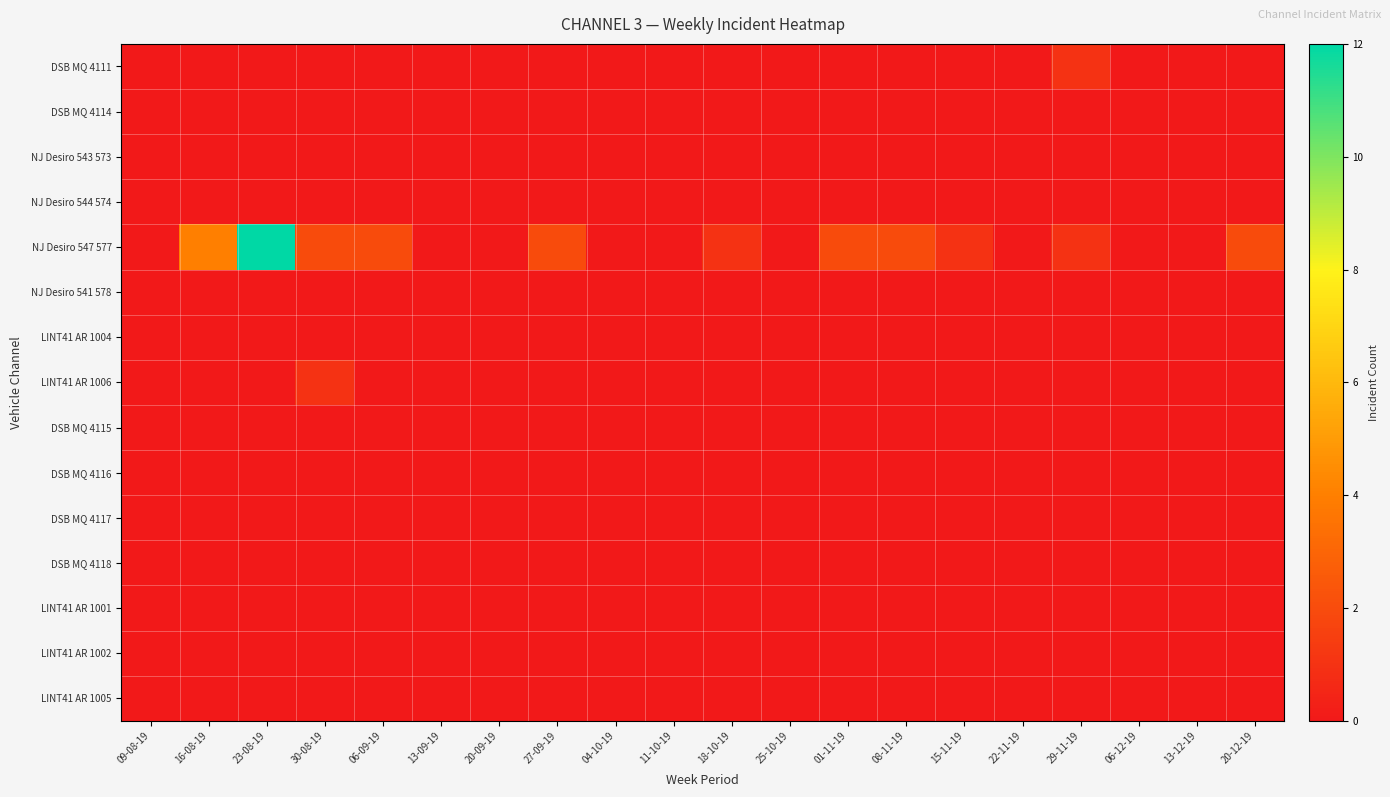

Reading right to left, transcribe all the data shown in this chart.

DSB MQ 4111: 20-12-19=0	13-12-19=0	06-12-19=0	29-11-19=1	22-11-19=0	15-11-19=0	08-11-19=0	01-11-19=0	25-10-19=0	18-10-19=0	11-10-19=0	04-10-19=0	27-09-19=0	20-09-19=0	13-09-19=0	06-09-19=0	30-08-19=0	23-08-19=0	16-08-19=0	09-08-19=0
DSB MQ 4114: 20-12-19=0	13-12-19=0	06-12-19=0	29-11-19=0	22-11-19=0	15-11-19=0	08-11-19=0	01-11-19=0	25-10-19=0	18-10-19=0	11-10-19=0	04-10-19=0	27-09-19=0	20-09-19=0	13-09-19=0	06-09-19=0	30-08-19=0	23-08-19=0	16-08-19=0	09-08-19=0
NJ Desiro 543 573: 20-12-19=0	13-12-19=0	06-12-19=0	29-11-19=0	22-11-19=0	15-11-19=0	08-11-19=0	01-11-19=0	25-10-19=0	18-10-19=0	11-10-19=0	04-10-19=0	27-09-19=0	20-09-19=0	13-09-19=0	06-09-19=0	30-08-19=0	23-08-19=0	16-08-19=0	09-08-19=0
NJ Desiro 544 574: 20-12-19=0	13-12-19=0	06-12-19=0	29-11-19=0	22-11-19=0	15-11-19=0	08-11-19=0	01-11-19=0	25-10-19=0	18-10-19=0	11-10-19=0	04-10-19=0	27-09-19=0	20-09-19=0	13-09-19=0	06-09-19=0	30-08-19=0	23-08-19=0	16-08-19=0	09-08-19=0
NJ Desiro 547 577: 20-12-19=2	13-12-19=0	06-12-19=0	29-11-19=1	22-11-19=0	15-11-19=1	08-11-19=2	01-11-19=2	25-10-19=0	18-10-19=1	11-10-19=0	04-10-19=0	27-09-19=2	20-09-19=0	13-09-19=0	06-09-19=2	30-08-19=2	23-08-19=12	16-08-19=4	09-08-19=0
NJ Desiro 541 578: 20-12-19=0	13-12-19=0	06-12-19=0	29-11-19=0	22-11-19=0	15-11-19=0	08-11-19=0	01-11-19=0	25-10-19=0	18-10-19=0	11-10-19=0	04-10-19=0	27-09-19=0	20-09-19=0	13-09-19=0	06-09-19=0	30-08-19=0	23-08-19=0	16-08-19=0	09-08-19=0
LINT41 AR 1004: 20-12-19=0	13-12-19=0	06-12-19=0	29-11-19=0	22-11-19=0	15-11-19=0	08-11-19=0	01-11-19=0	25-10-19=0	18-10-19=0	11-10-19=0	04-10-19=0	27-09-19=0	20-09-19=0	13-09-19=0	06-09-19=0	30-08-19=0	23-08-19=0	16-08-19=0	09-08-19=0
LINT41 AR 1006: 20-12-19=0	13-12-19=0	06-12-19=0	29-11-19=0	22-11-19=0	15-11-19=0	08-11-19=0	01-11-19=0	25-10-19=0	18-10-19=0	11-10-19=0	04-10-19=0	27-09-19=0	20-09-19=0	13-09-19=0	06-09-19=0	30-08-19=1	23-08-19=0	16-08-19=0	09-08-19=0
DSB MQ 4115: 20-12-19=0	13-12-19=0	06-12-19=0	29-11-19=0	22-11-19=0	15-11-19=0	08-11-19=0	01-11-19=0	25-10-19=0	18-10-19=0	11-10-19=0	04-10-19=0	27-09-19=0	20-09-19=0	13-09-19=0	06-09-19=0	30-08-19=0	23-08-19=0	16-08-19=0	09-08-19=0
DSB MQ 4116: 20-12-19=0	13-12-19=0	06-12-19=0	29-11-19=0	22-11-19=0	15-11-19=0	08-11-19=0	01-11-19=0	25-10-19=0	18-10-19=0	11-10-19=0	04-10-19=0	27-09-19=0	20-09-19=0	13-09-19=0	06-09-19=0	30-08-19=0	23-08-19=0	16-08-19=0	09-08-19=0
DSB MQ 4117: 20-12-19=0	13-12-19=0	06-12-19=0	29-11-19=0	22-11-19=0	15-11-19=0	08-11-19=0	01-11-19=0	25-10-19=0	18-10-19=0	11-10-19=0	04-10-19=0	27-09-19=0	20-09-19=0	13-09-19=0	06-09-19=0	30-08-19=0	23-08-19=0	16-08-19=0	09-08-19=0
DSB MQ 4118: 20-12-19=0	13-12-19=0	06-12-19=0	29-11-19=0	22-11-19=0	15-11-19=0	08-11-19=0	01-11-19=0	25-10-19=0	18-10-19=0	11-10-19=0	04-10-19=0	27-09-19=0	20-09-19=0	13-09-19=0	06-09-19=0	30-08-19=0	23-08-19=0	16-08-19=0	09-08-19=0
LINT41 AR 1001: 20-12-19=0	13-12-19=0	06-12-19=0	29-11-19=0	22-11-19=0	15-11-19=0	08-11-19=0	01-11-19=0	25-10-19=0	18-10-19=0	11-10-19=0	04-10-19=0	27-09-19=0	20-09-19=0	13-09-19=0	06-09-19=0	30-08-19=0	23-08-19=0	16-08-19=0	09-08-19=0
LINT41 AR 1002: 20-12-19=0	13-12-19=0	06-12-19=0	29-11-19=0	22-11-19=0	15-11-19=0	08-11-19=0	01-11-19=0	25-10-19=0	18-10-19=0	11-10-19=0	04-10-19=0	27-09-19=0	20-09-19=0	13-09-19=0	06-09-19=0	30-08-19=0	23-08-19=0	16-08-19=0	09-08-19=0
LINT41 AR 1005: 20-12-19=0	13-12-19=0	06-12-19=0	29-11-19=0	22-11-19=0	15-11-19=0	08-11-19=0	01-11-19=0	25-10-19=0	18-10-19=0	11-10-19=0	04-10-19=0	27-09-19=0	20-09-19=0	13-09-19=0	06-09-19=0	30-08-19=0	23-08-19=0	16-08-19=0	09-08-19=0